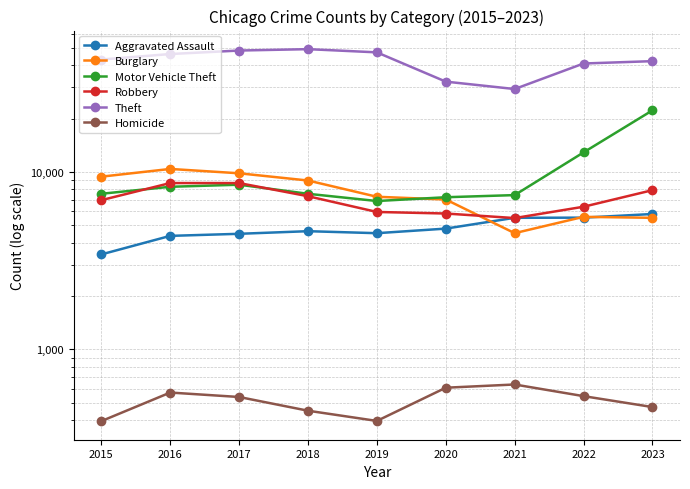

Where do Aggravated Assault and Burglary first cross each other?

2020 and 2021